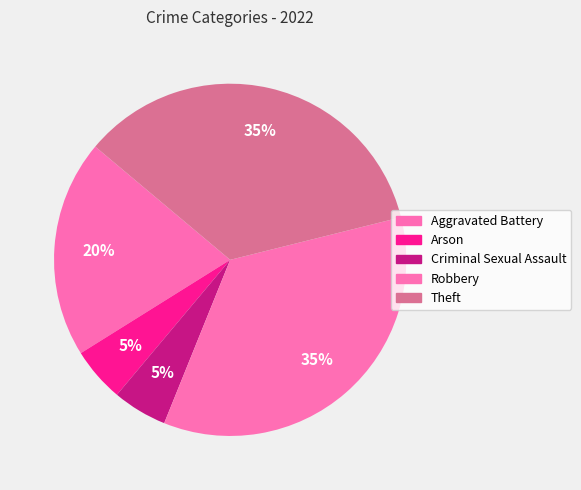

To the nearest percent, what is the difference between the largest and smallest slice percentages?

30%